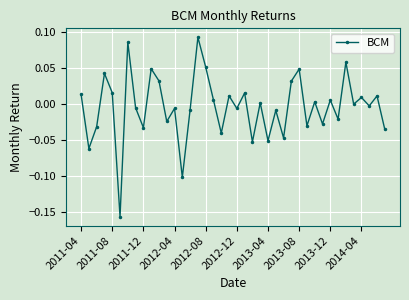

True or false: there are more than 0 points higher than both neighbors.

True